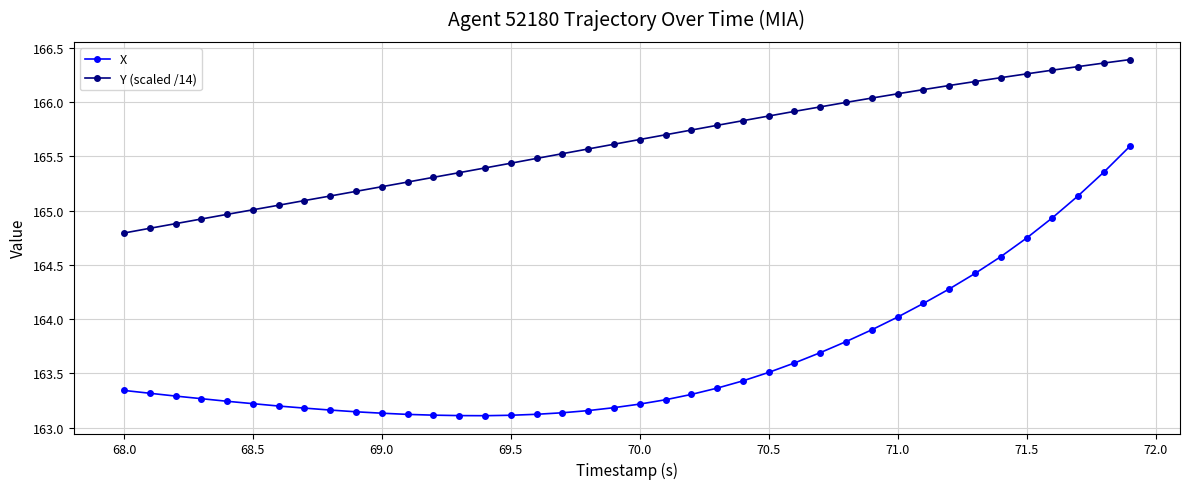

How many lines are shown in the chart?

2